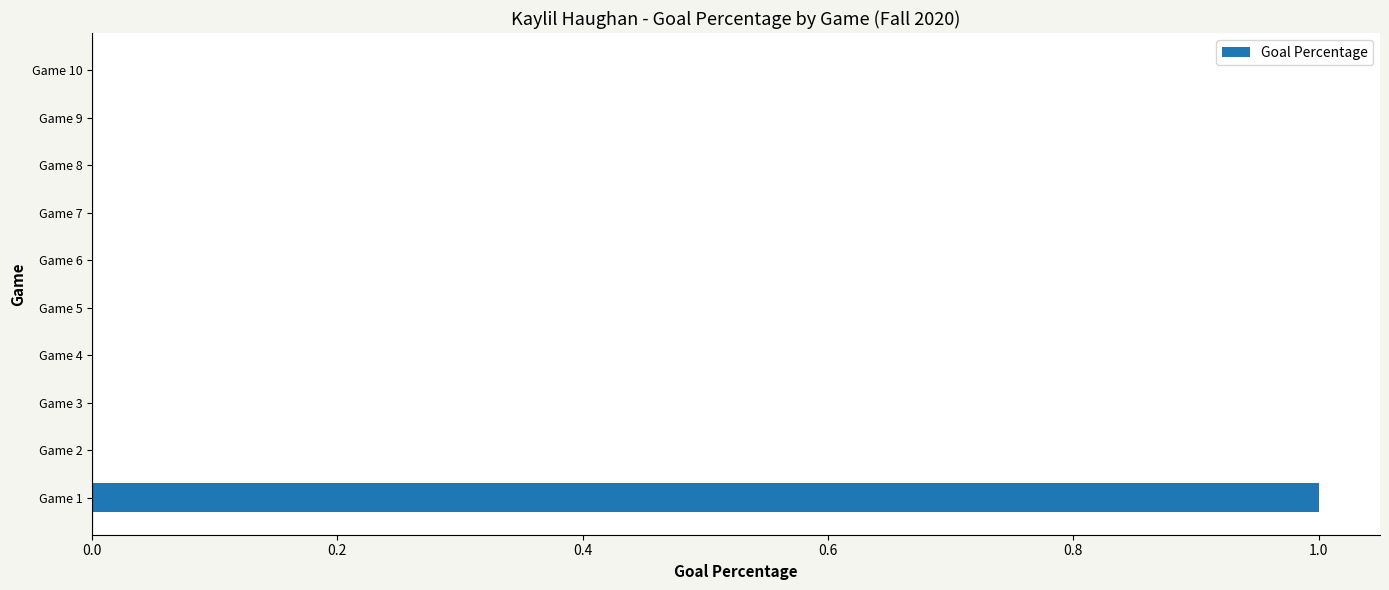

The chart shows a value of 0 at Game 7. True or false?

True